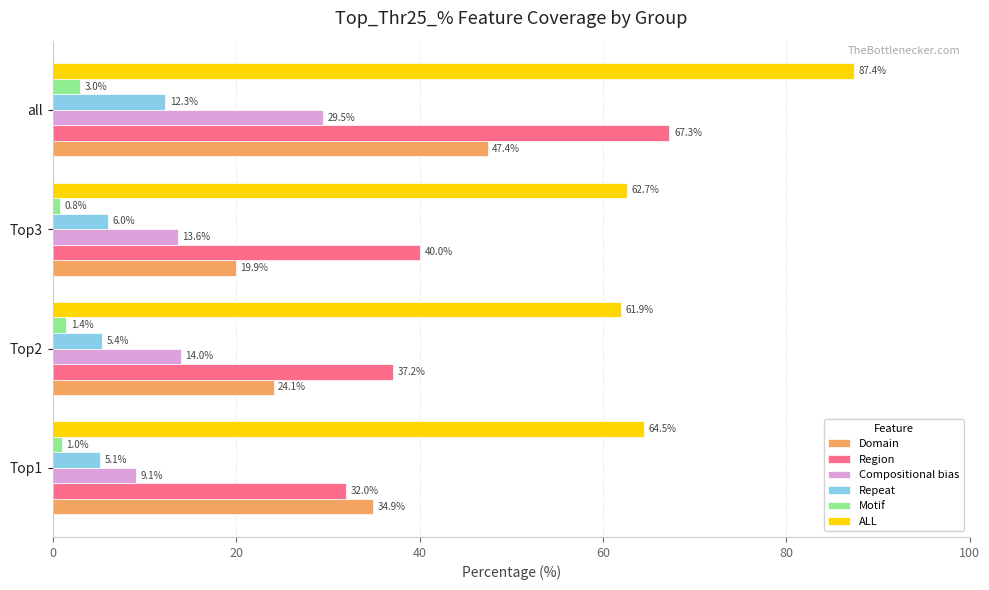

What is the difference between the maximum and second lowest values in the Motif series?

2.0